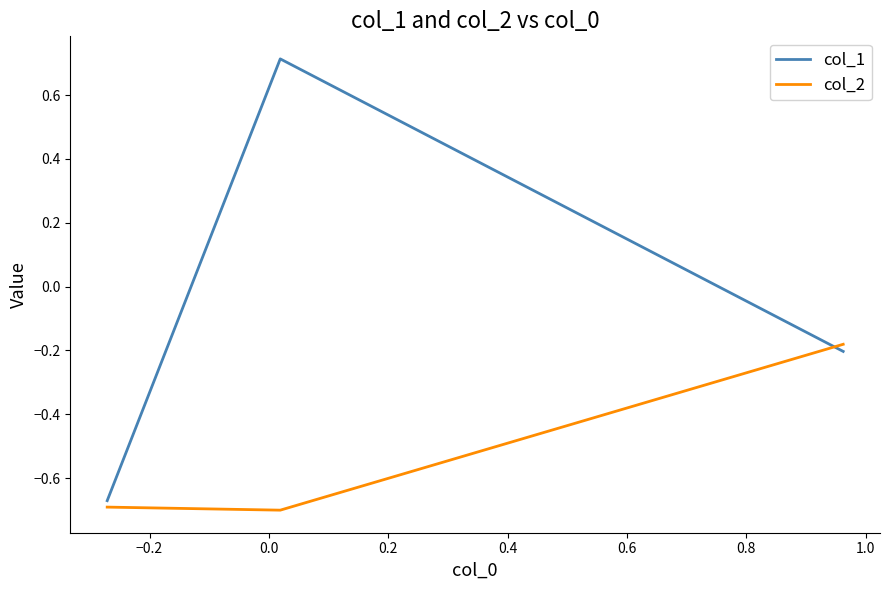

List the series in order of their overall mean, lowest first.

col_2, col_1